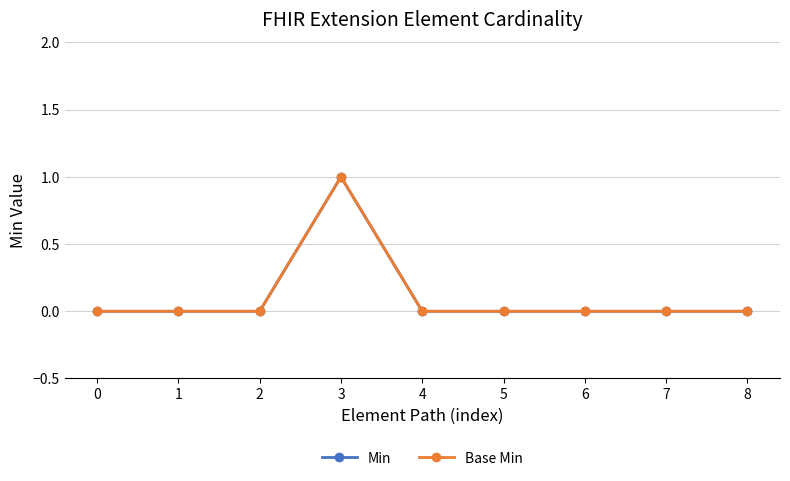

True or false: Base Min and Min cross at least once.

False